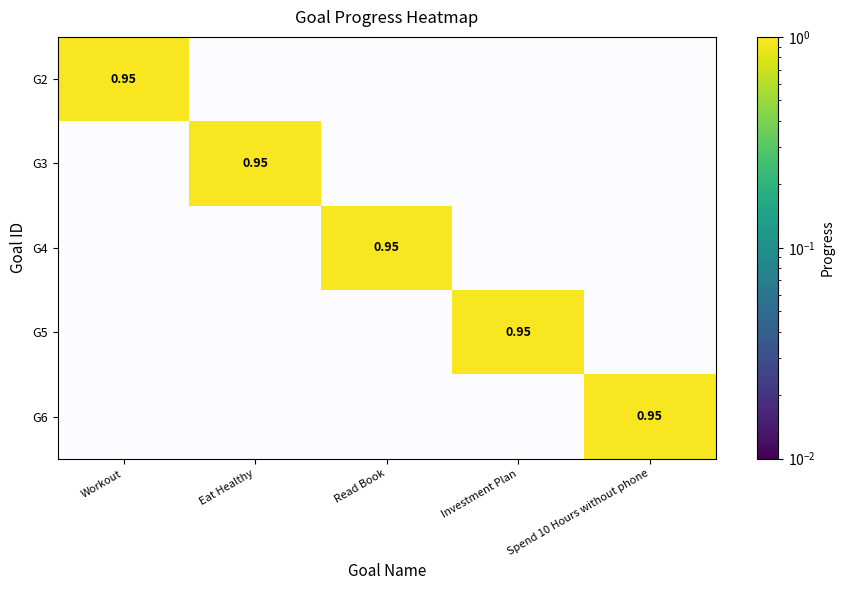

Where is G3 nearest to the value 0?

Workout